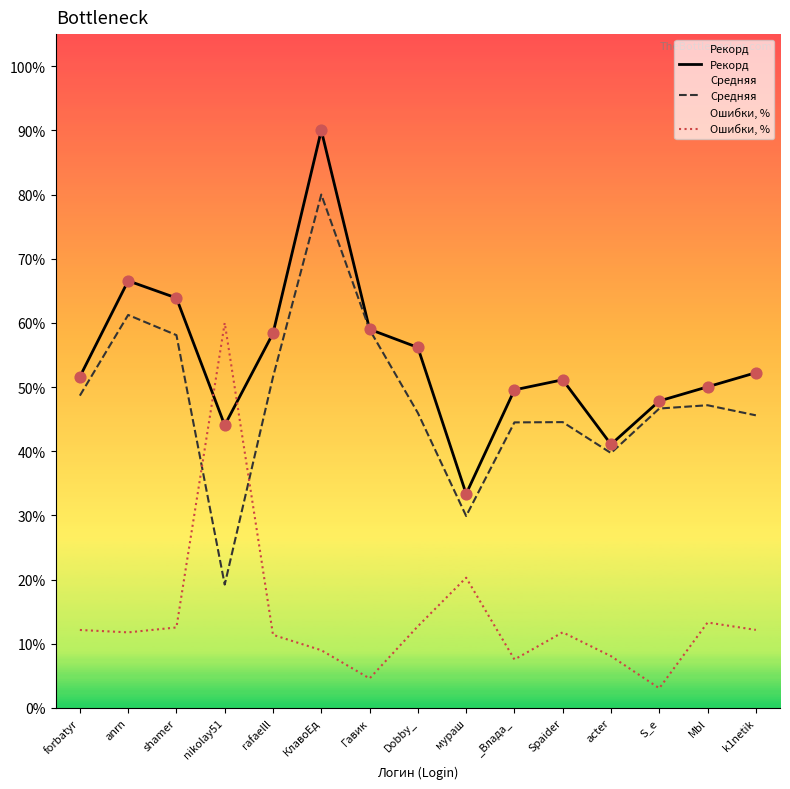

At which category is the sum across all series the highest?

КлавоЕд